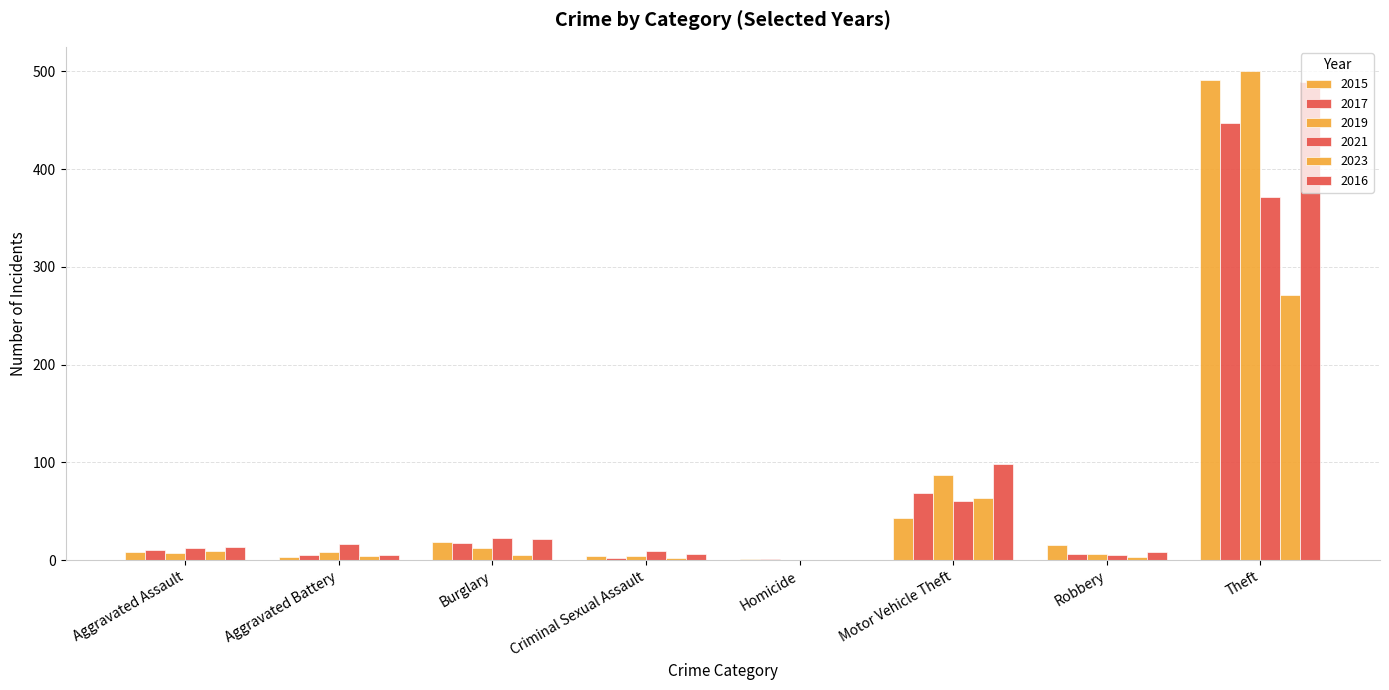

What is the difference between the highest and lowest values at Criminal Sexual Assault?

7